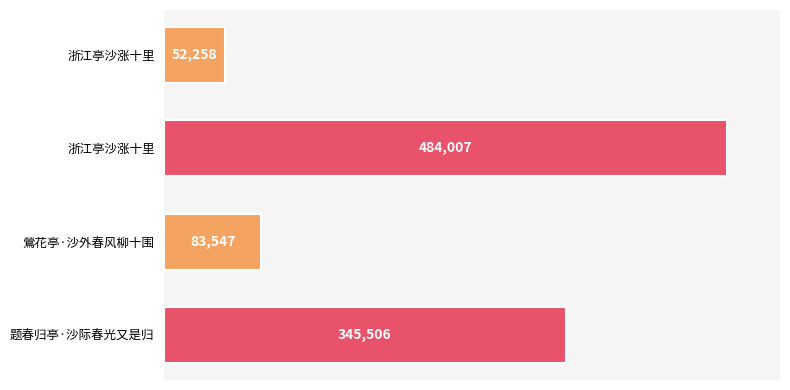

Does the chart contain any negative values?

No